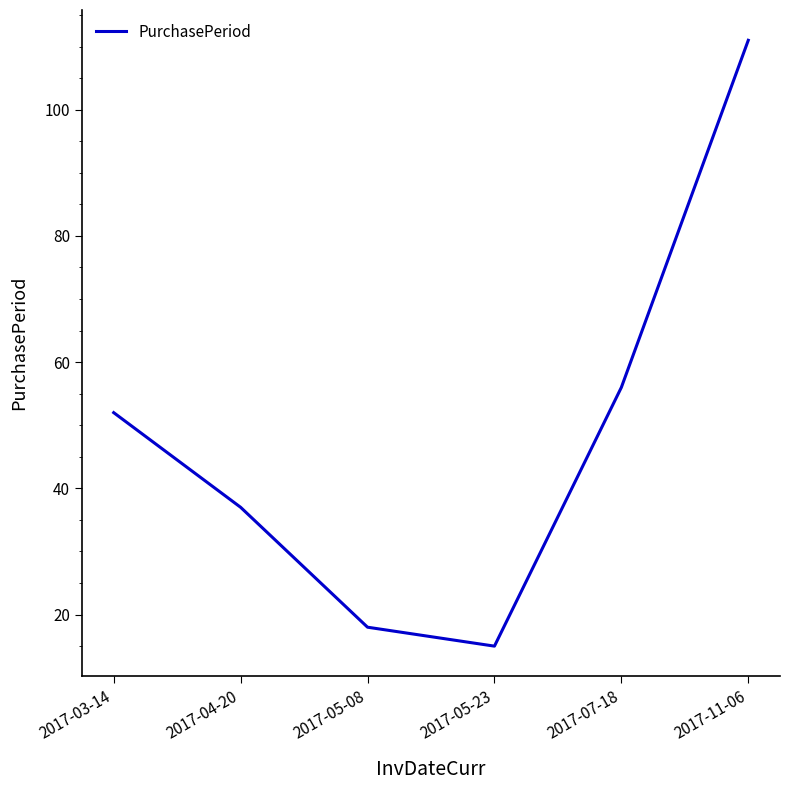

What is the greatest value displayed?

111